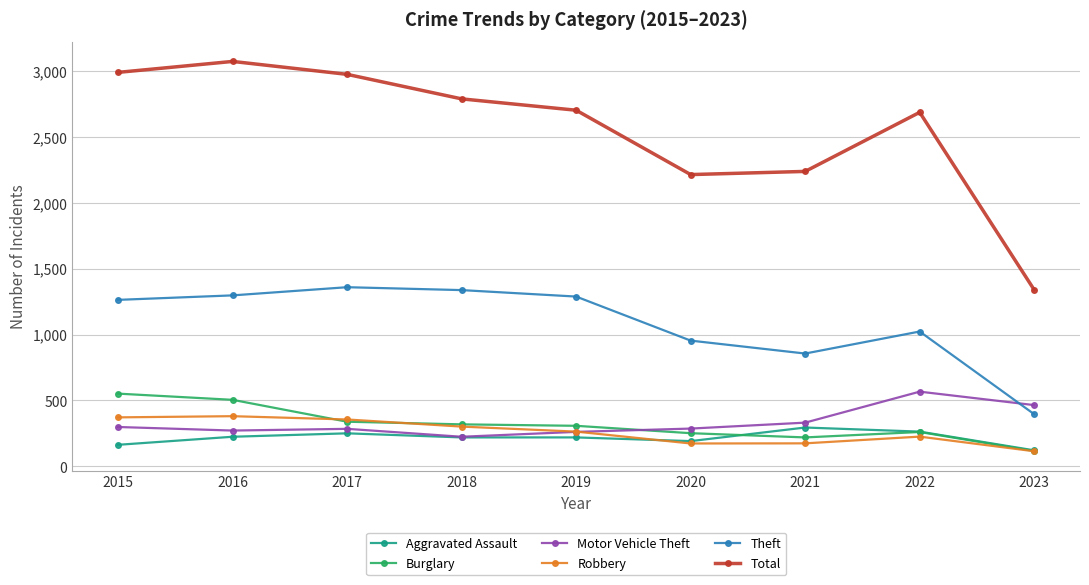

Is this an area chart (filled region under the line)?

No